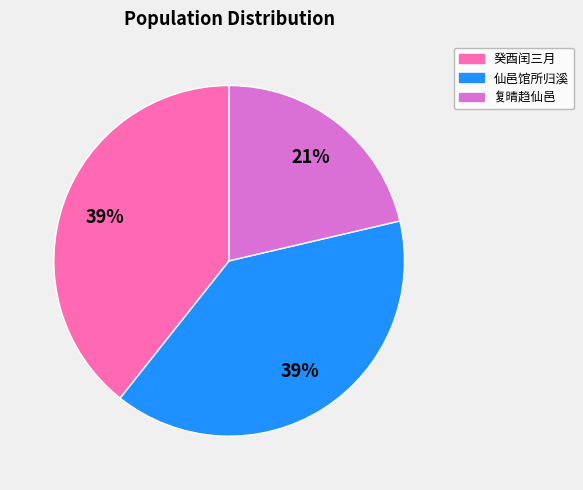

True or false: 复晴趋仙邑 accounts for 7% of the total.

False